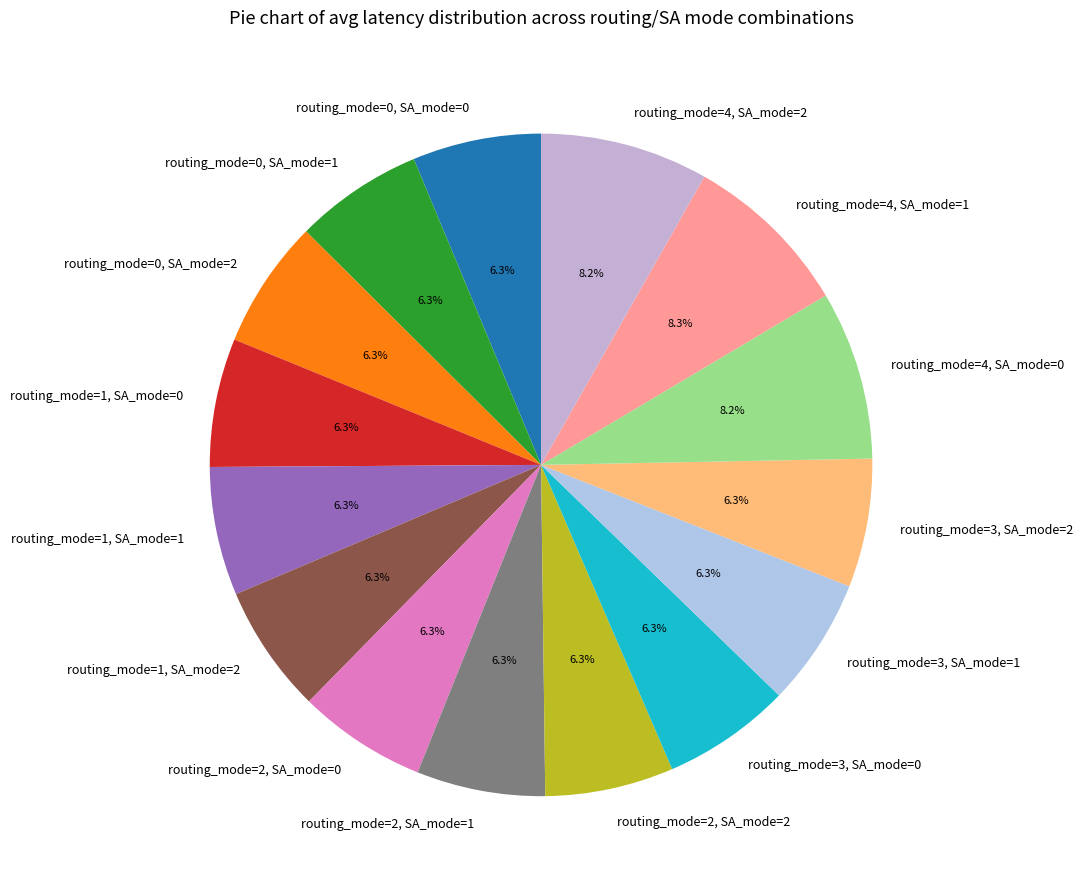

Approximately how many times larger is the value at routing_mode=4, SA_mode=0 compared to routing_mode=2, SA_mode=0?

1.3